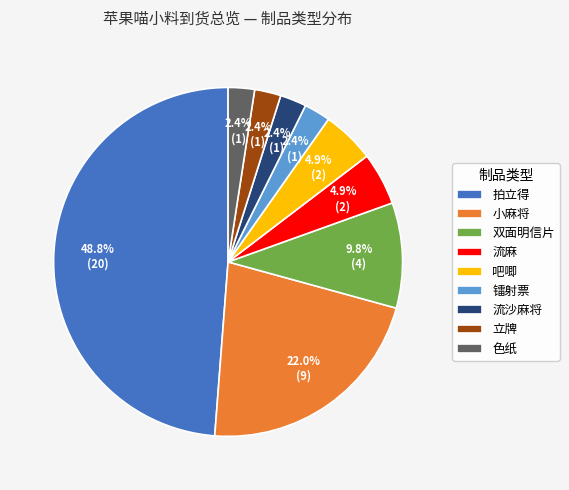

To the nearest percent, what is the difference between the 拍立得 and 流沙麻将 slice percentages?

46%